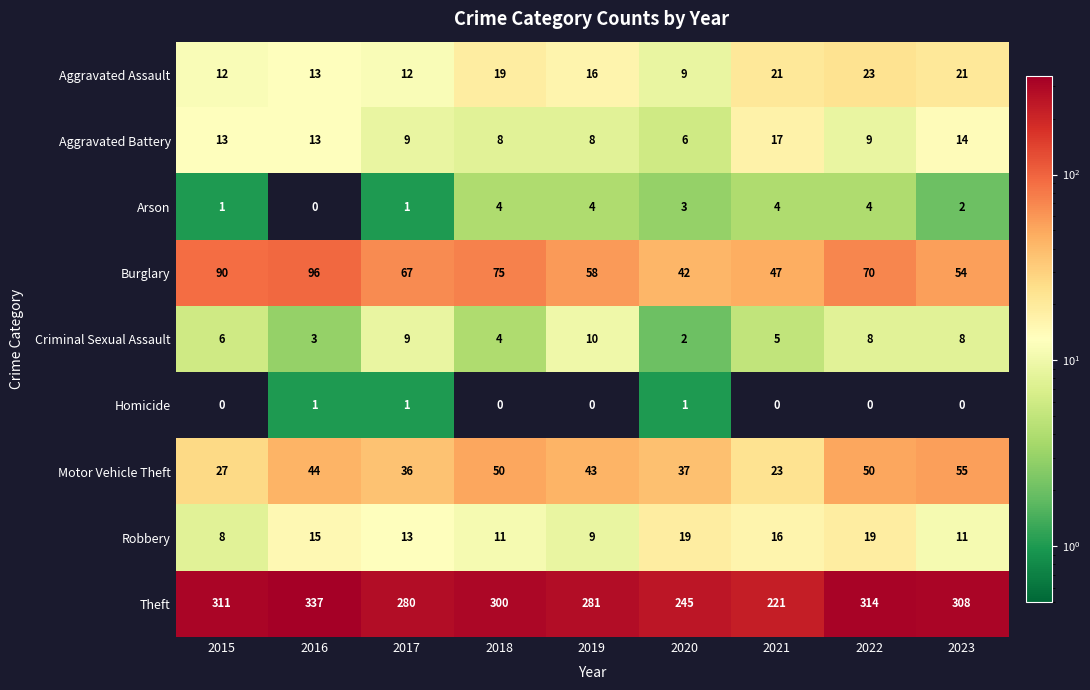

List the series in order of their peak value, highest first.

Theft, Burglary, Motor Vehicle Theft, Aggravated Assault, Robbery, Aggravated Battery, Criminal Sexual Assault, Arson, Homicide